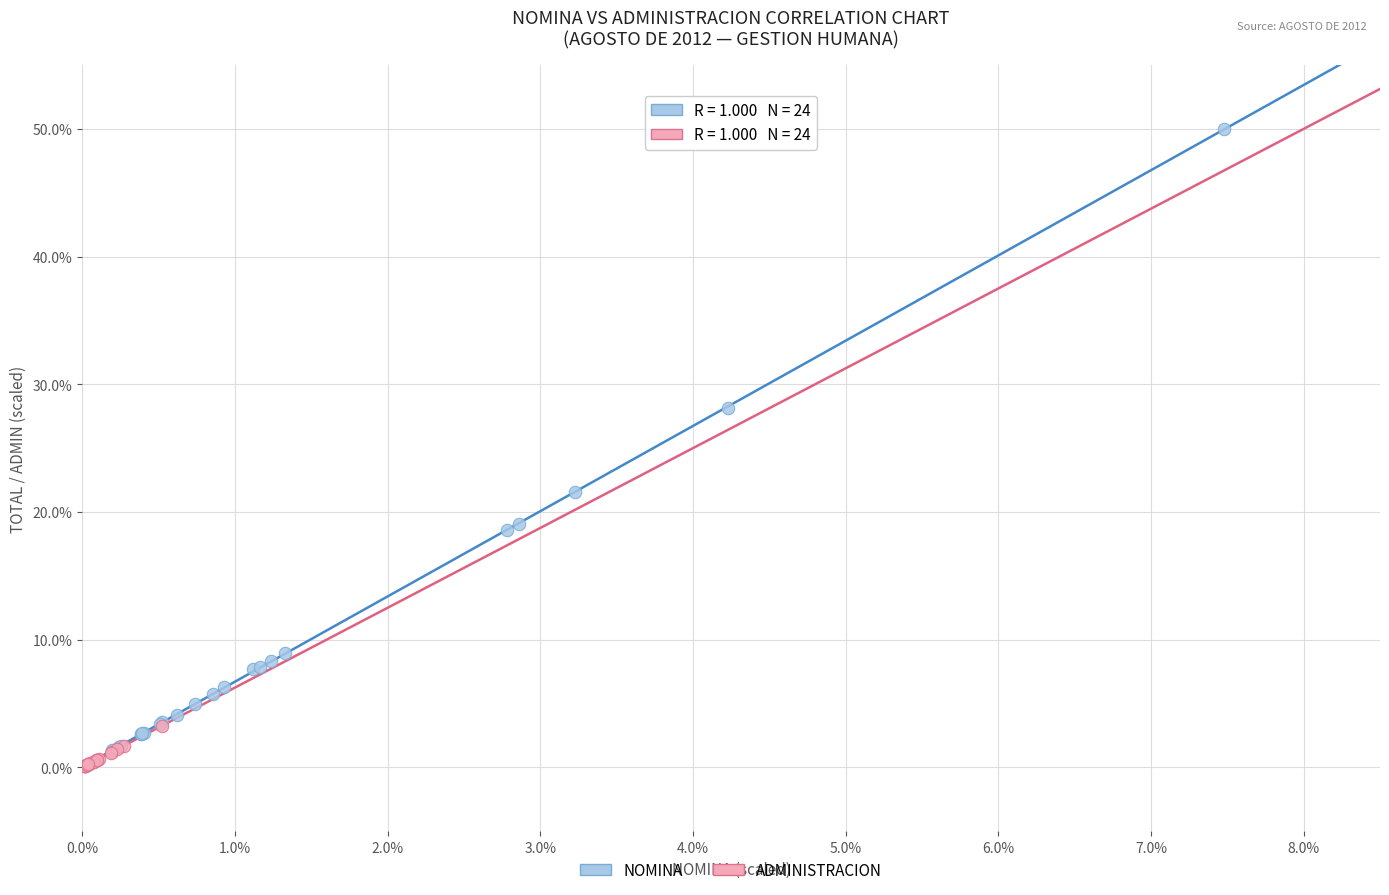

What are all the series names shown in the legend?

NOMINA, ADMINISTRACION